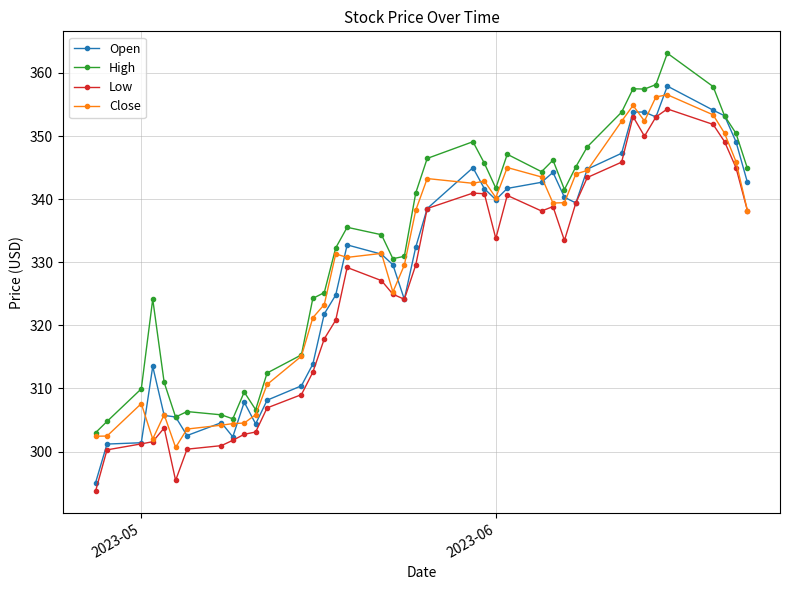

True or false: Low and High intersect in this chart.

False